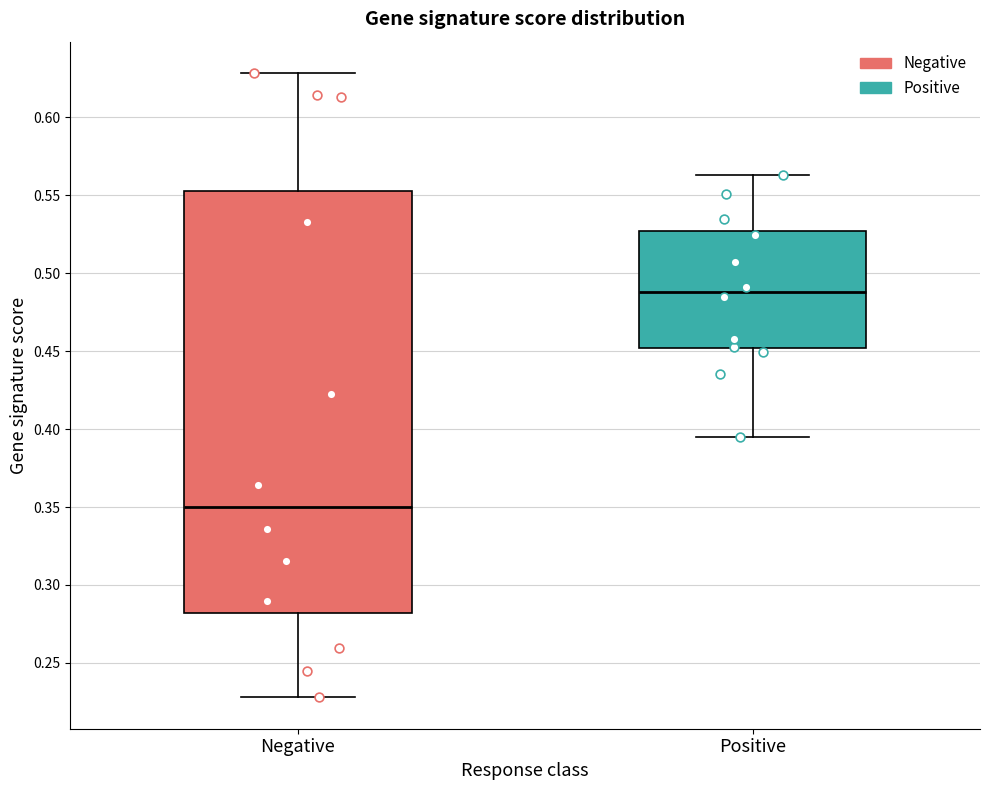

Comparing the boxes themselves (not the whiskers), which one is the tallest?

Negative